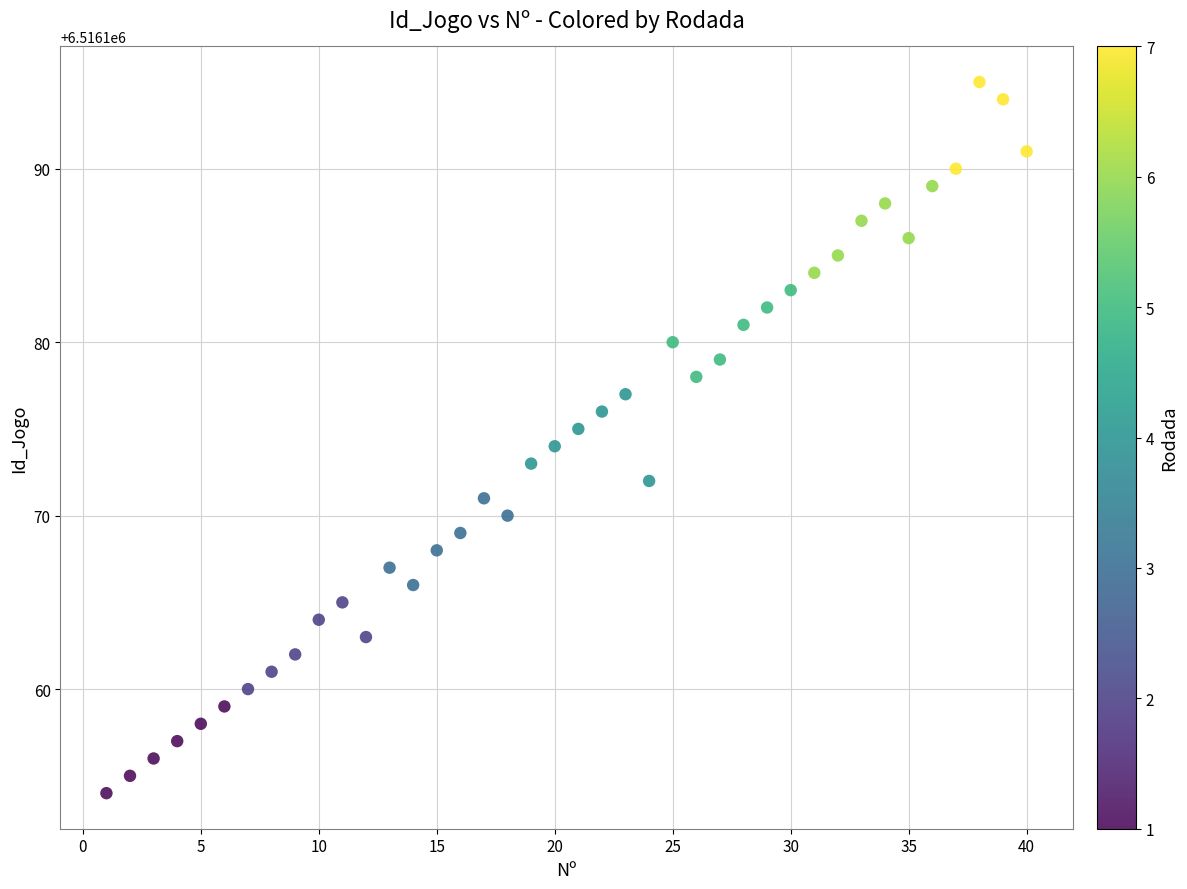

What is the range of X values (max minus min)?

39